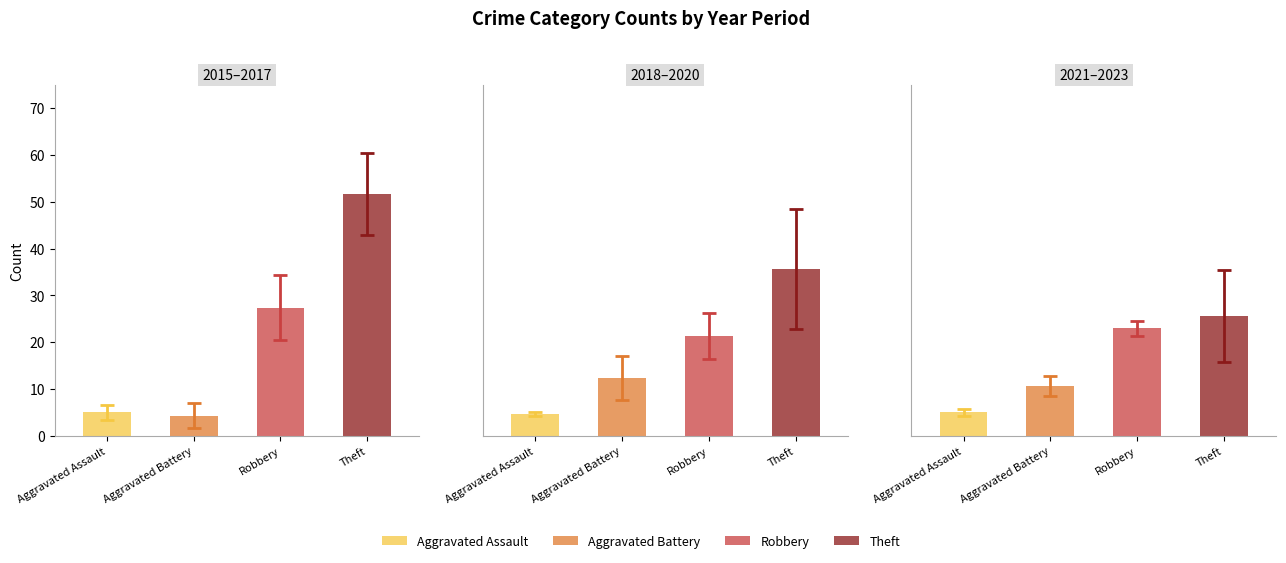

Which series has the widest spread of values?

Theft